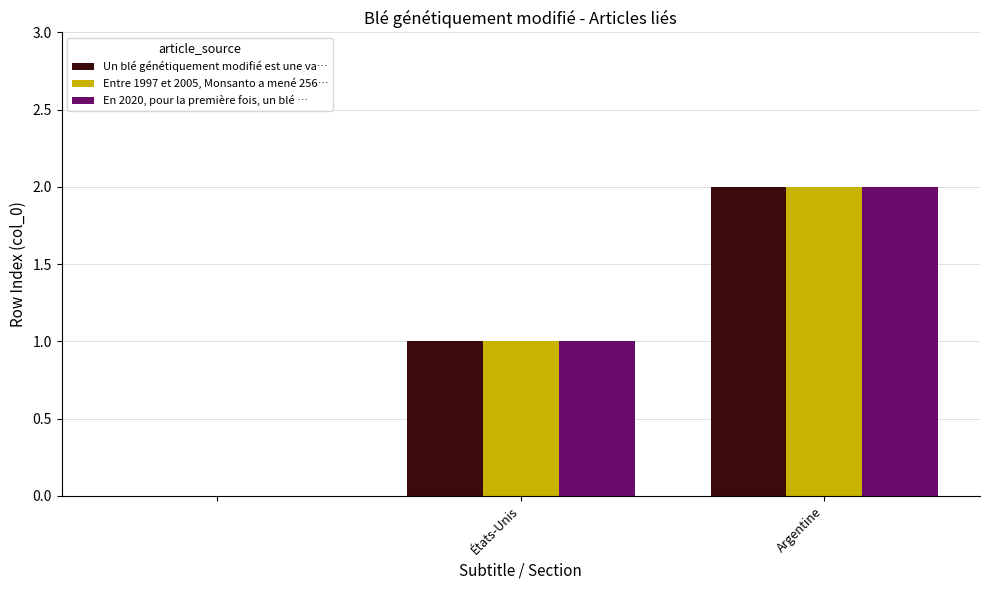

How many data points does each series have?

3